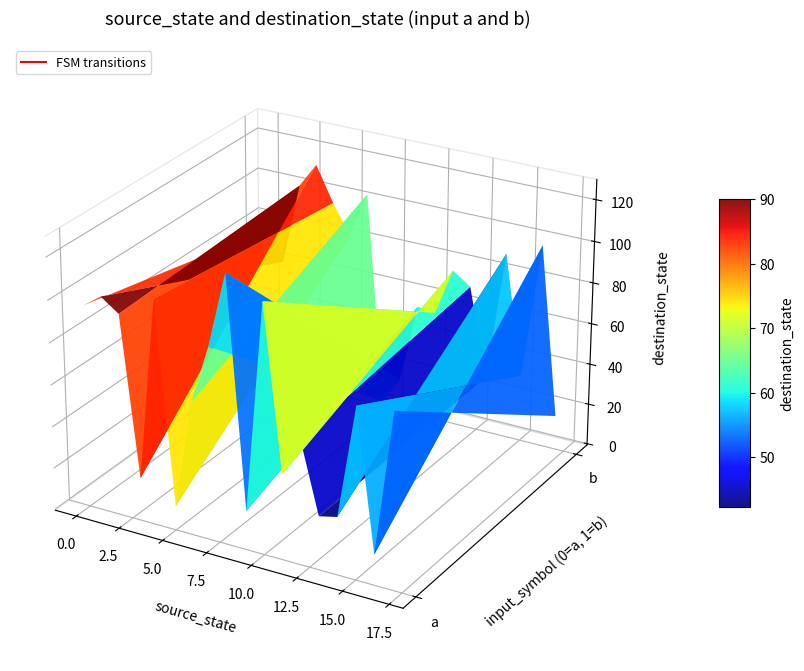

Reading right to left, list all the values displayed in this chart.

source_state: 17	17	16	16	15	15	14	14	13	13	12	12	11	11	10	10	9	9	8	8	7	7	6	6	5	5	4	4	3	3	2	2	1	1	0	0
destination_state: 16	83	98	14	32	81	90	27	27	25	70	59	76	40	53	118	54	18	15	127	2	91	104	63	82	11	96	107	113	20	101	96	61	102	75	96
input_symbol_a: 0	0	0	0	0	0	0	0	0	0	0	0	0	0	0	0	0	0	83	14	81	27	25	59	40	118	18	127	91	63	11	107	20	96	102	96
input_symbol_b: 0	0	0	0	0	0	0	0	0	0	0	0	0	0	0	0	0	0	16	98	32	90	27	70	76	53	54	15	2	104	82	96	113	101	61	75